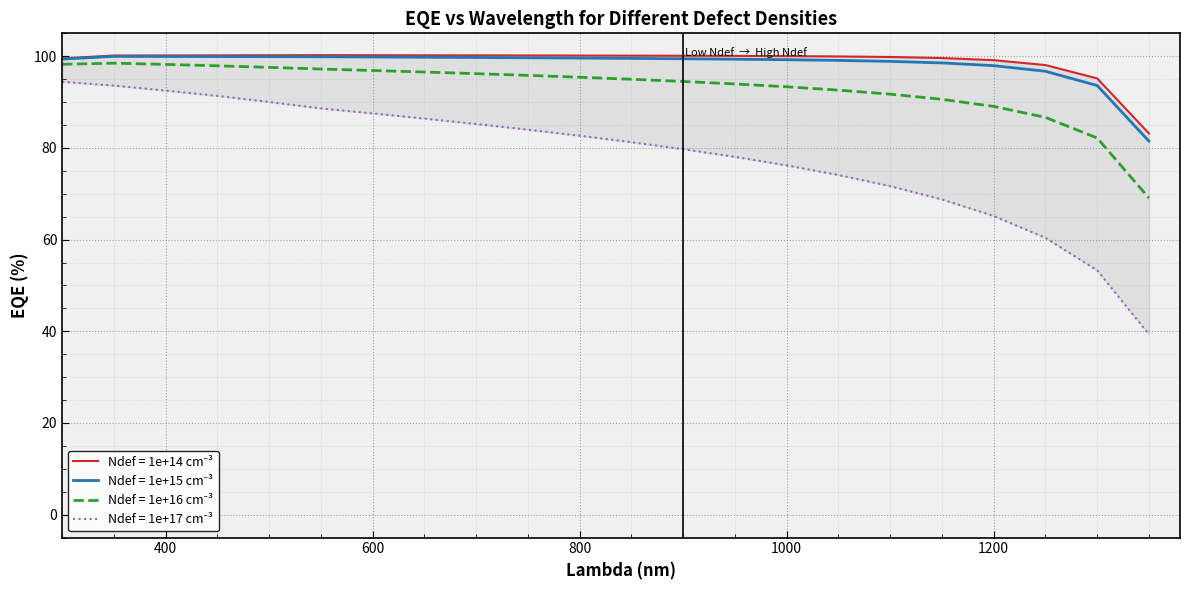

What is the value of the 1e+15 point at the 6th from the left?

99.9